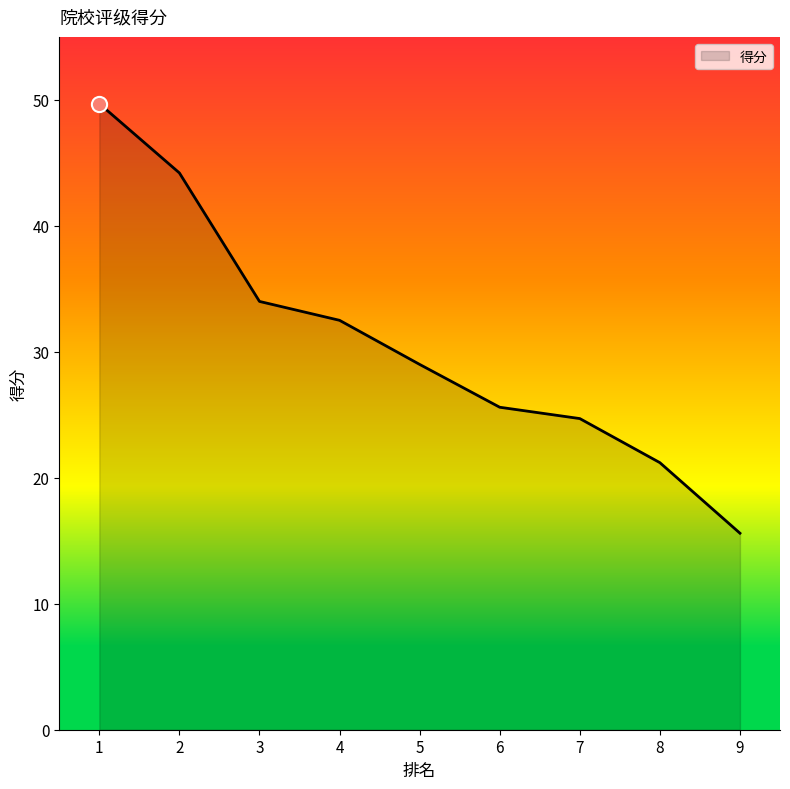

Which has a higher value, 3 or 4?

3